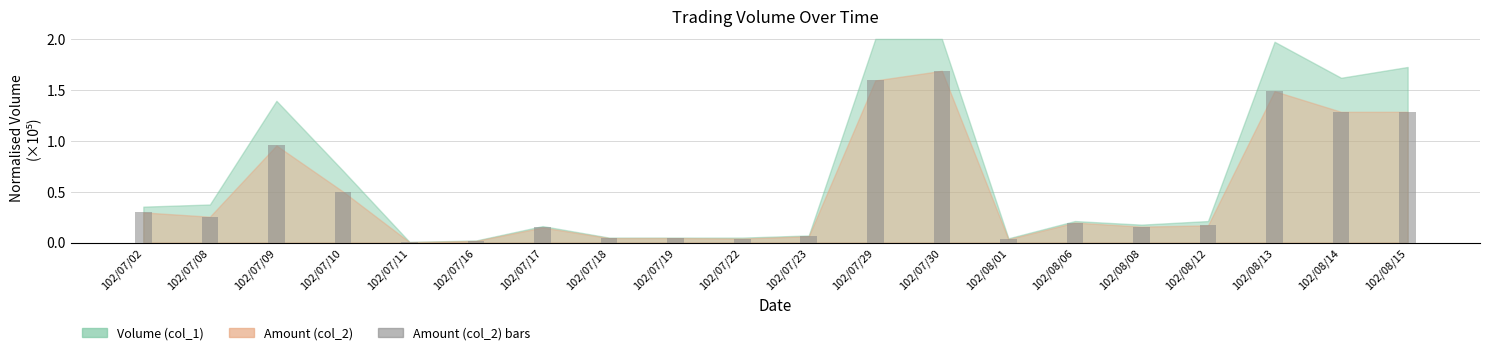

What is the maximum value shown in the chart?

1.7